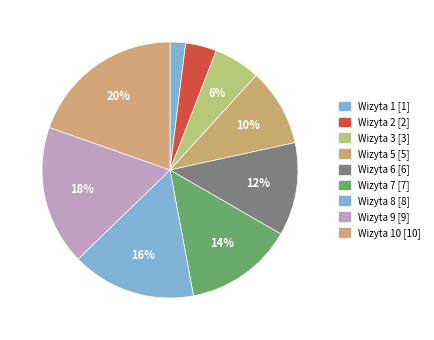

How many segments does this pie chart have?

9